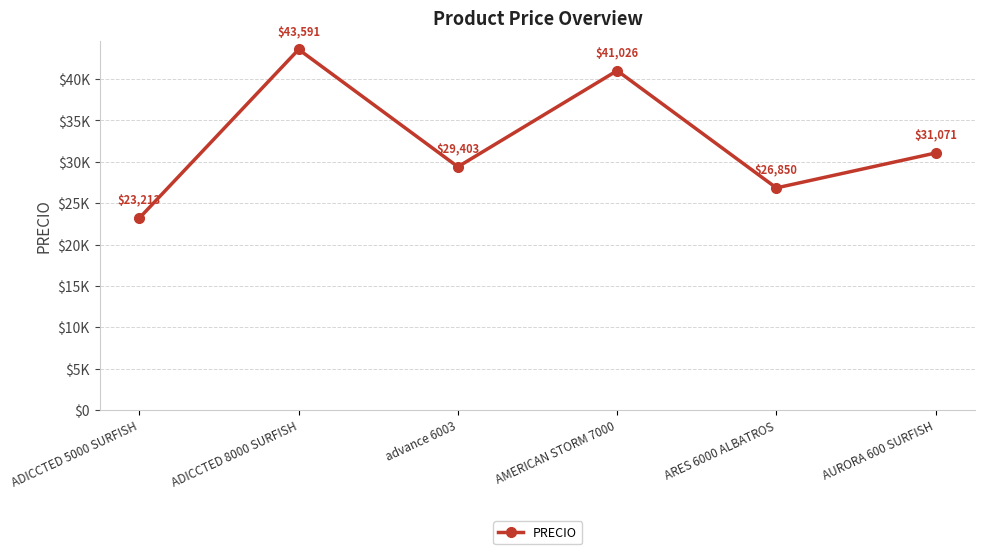

How many values exceed 31071?

3